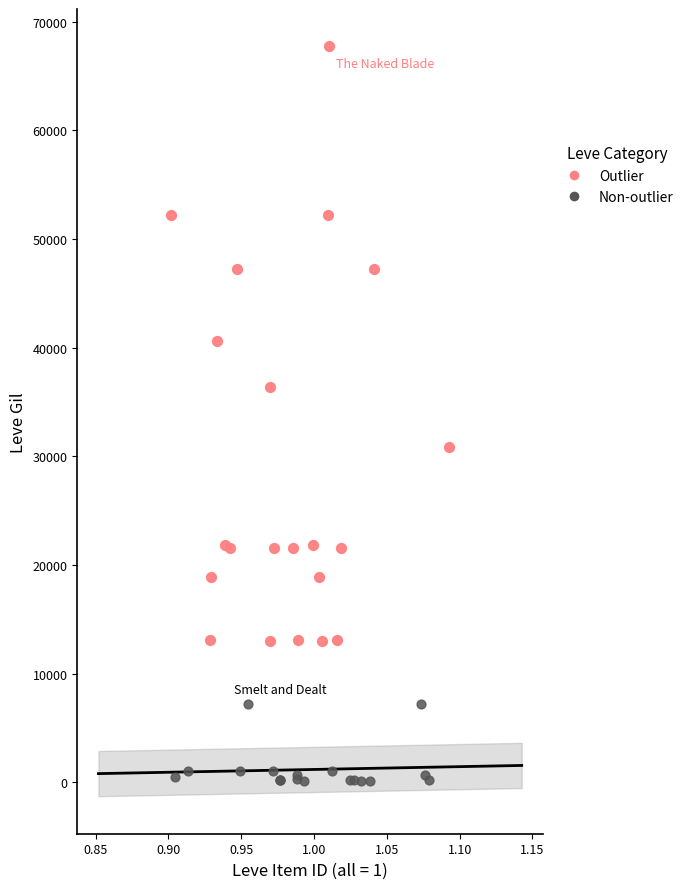

Which series contains the lowest Y value?

Non-outlier